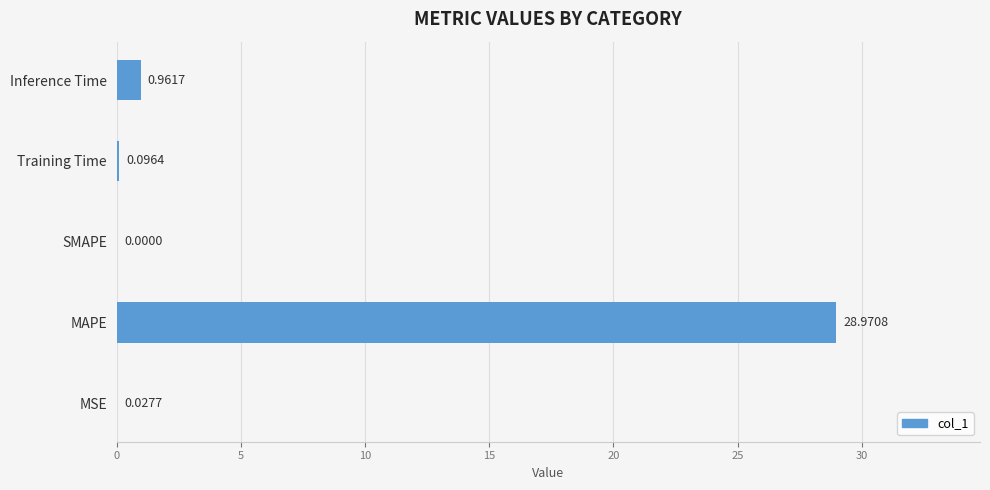

At which label is the value closest to 14?

Inference Time